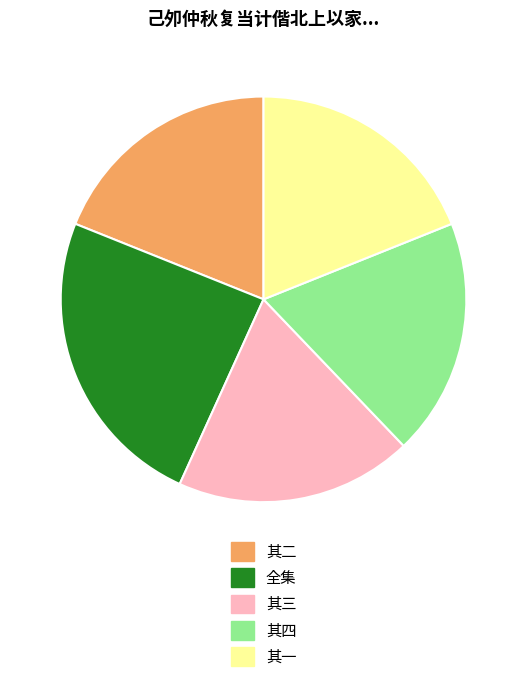

Does 其三 account for over 50% of the chart?

No